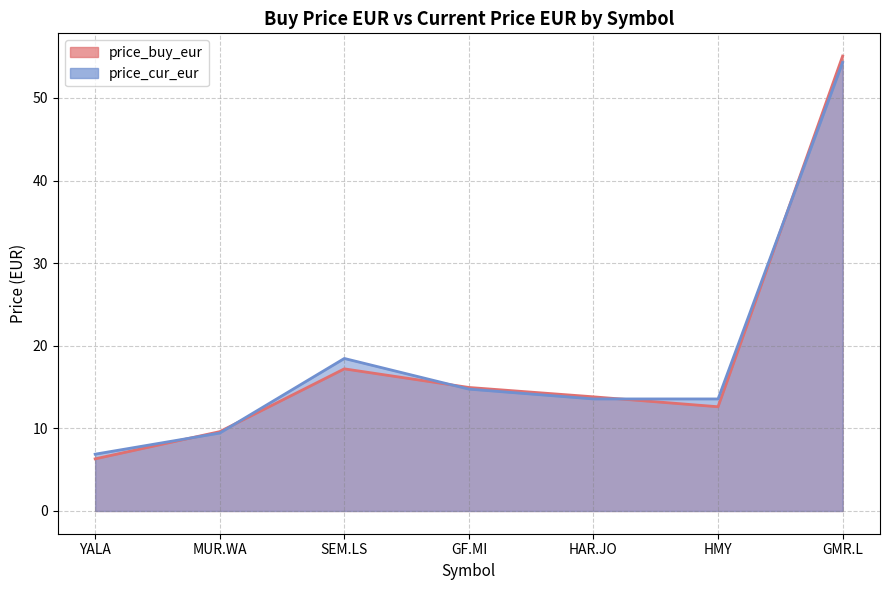

How many intersections are there between price_cur_eur and price_buy_eur?

5